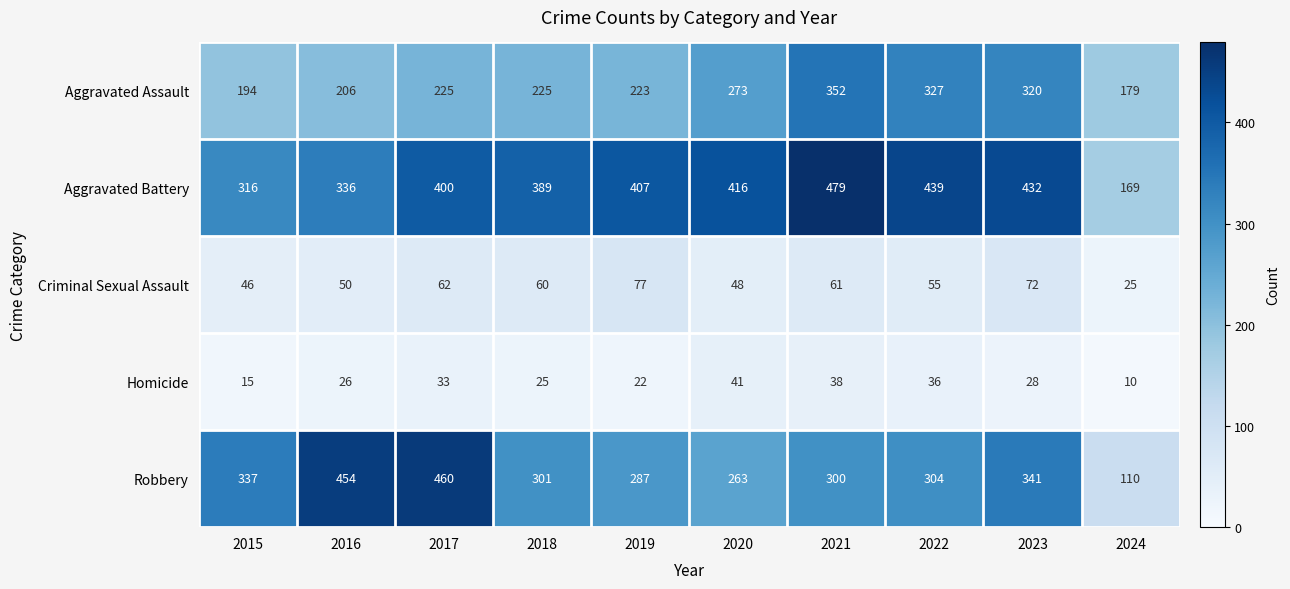

What is the difference between the maximum and second lowest values in the Homicide series?

26